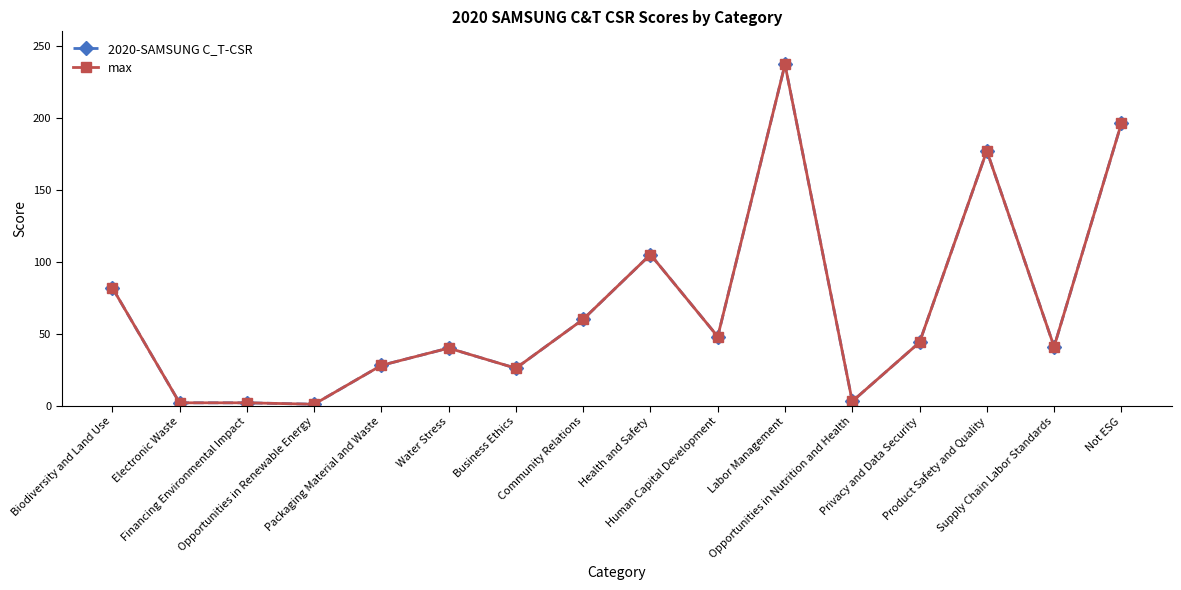

Which series has the largest range (max minus min)?

2020-SAMSUNG C_T-CSR